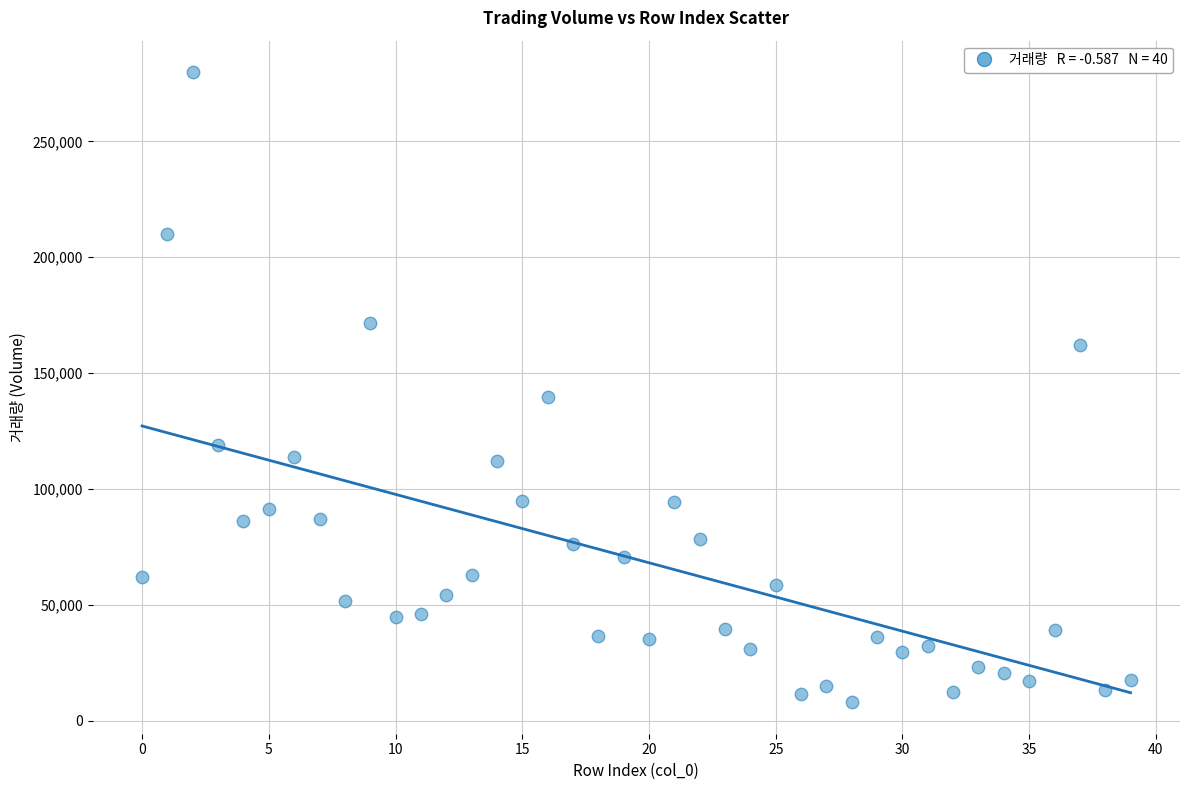

What is the range of Y values (max minus min)?

271807